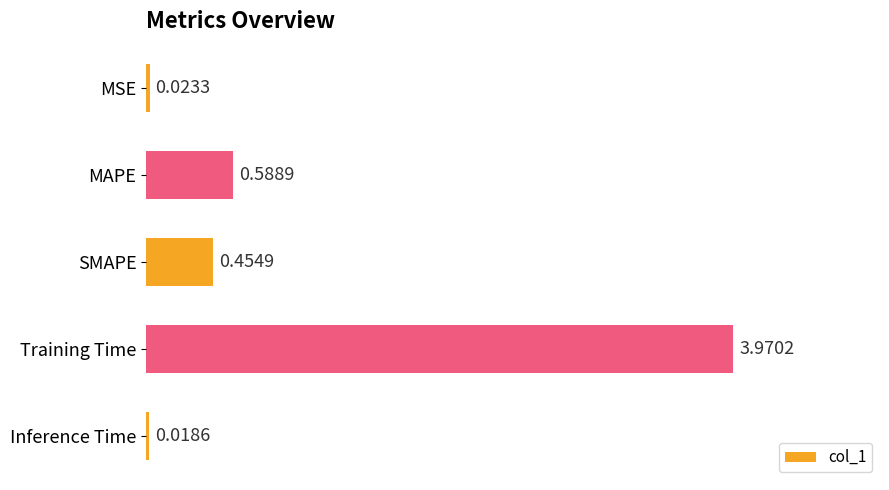

What is the sum of all values?

5.1